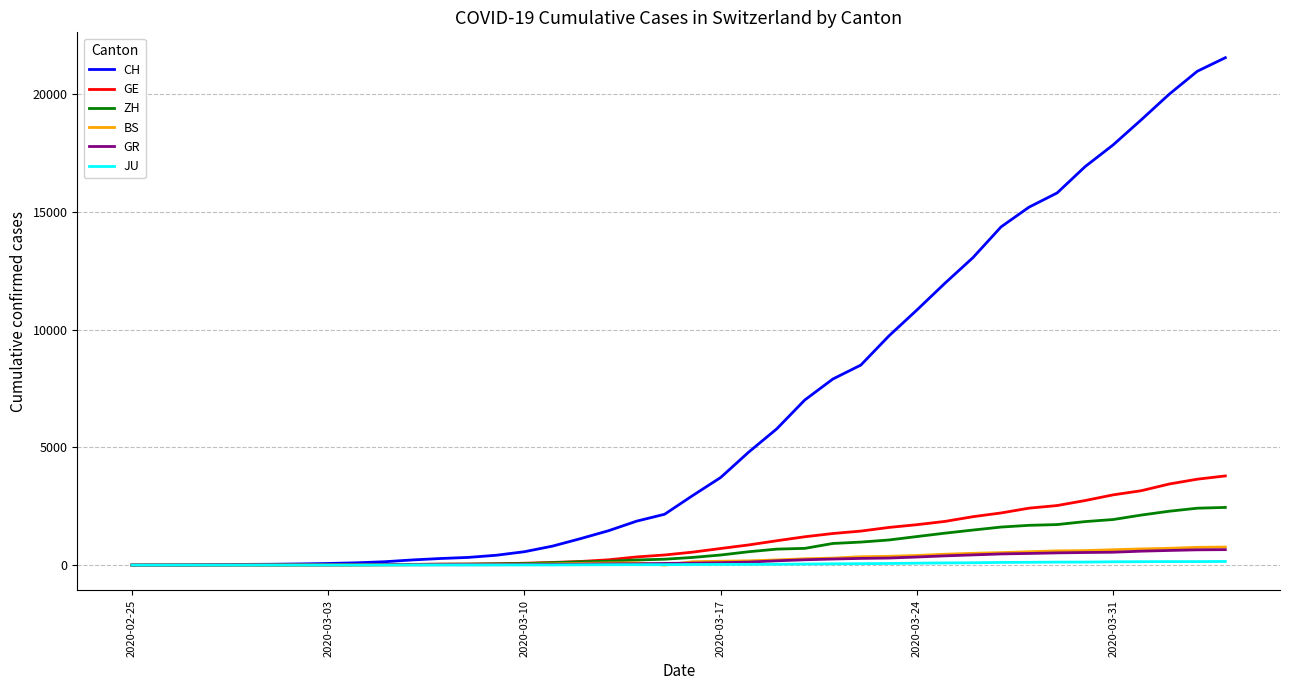

Which series has the largest total across all categories?

CH